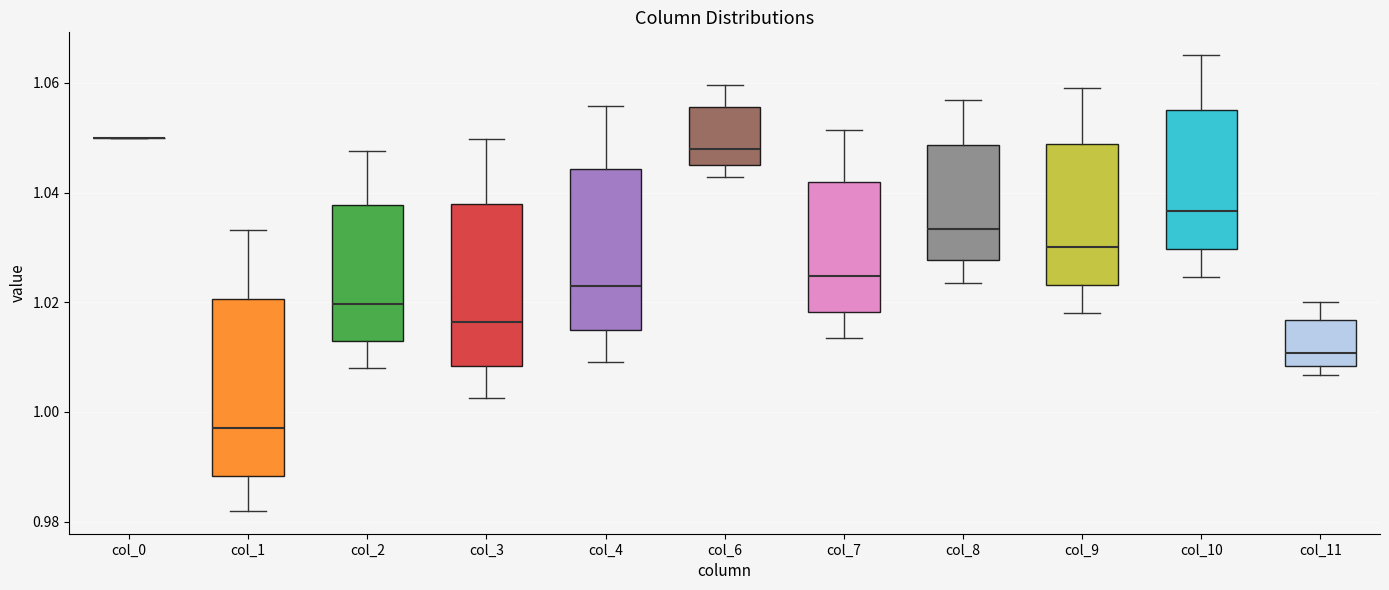

Comparing the boxes themselves (not the whiskers), which one is the tallest?

col_1